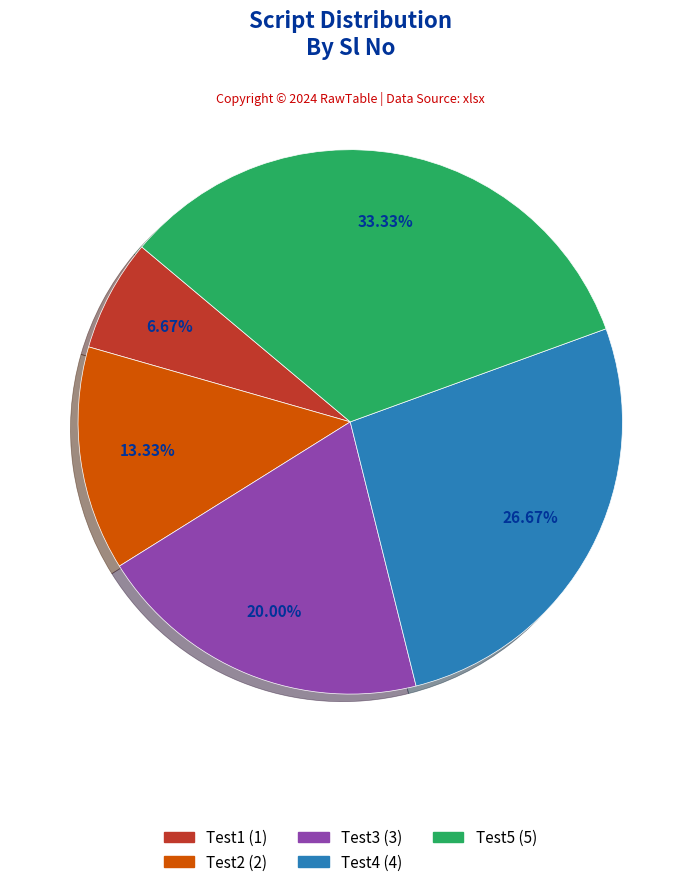

What is the ratio of the value at Test3 to the value at Test1?

3.0